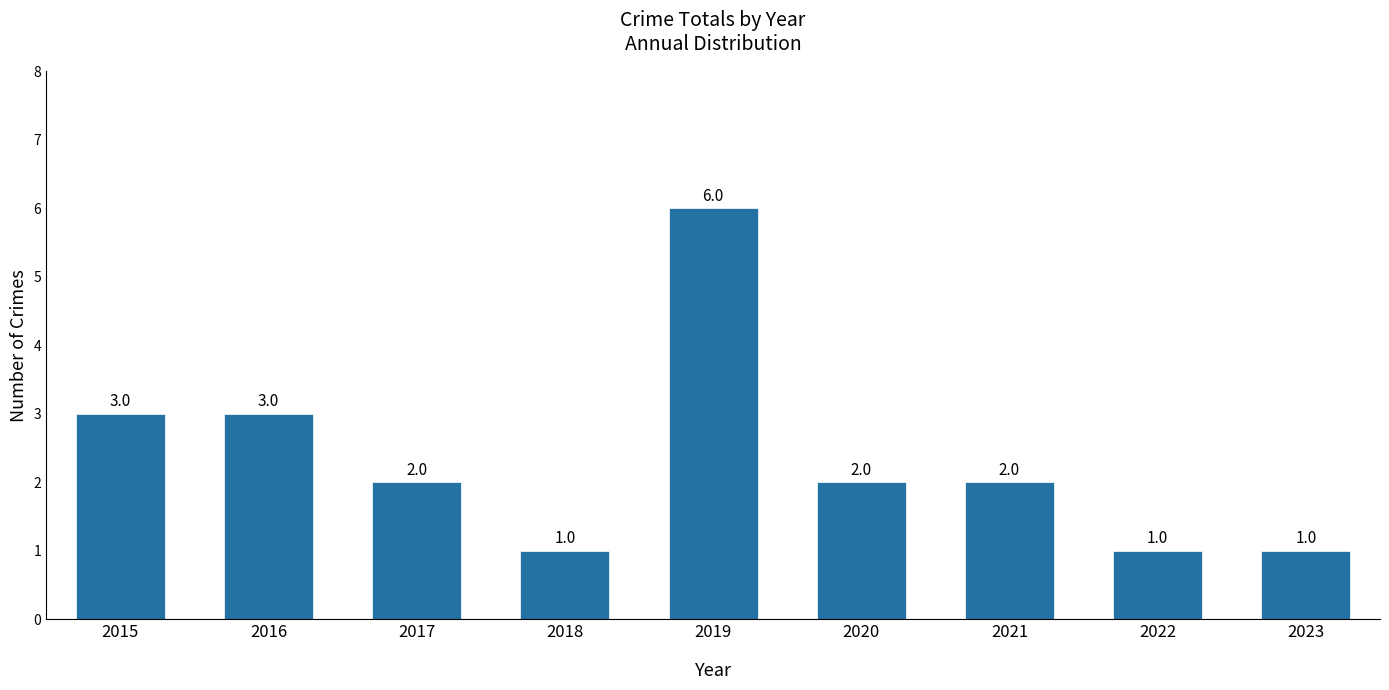

Count the values in the range 1 to 3.

8